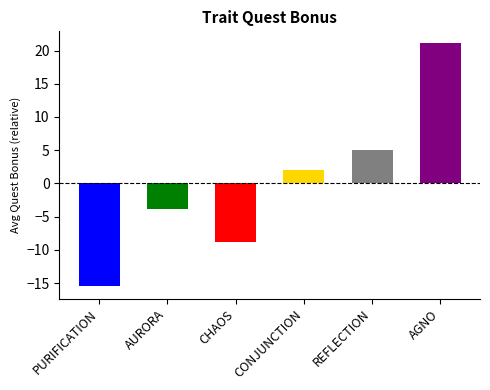

Count the number of data series in this chart.

1